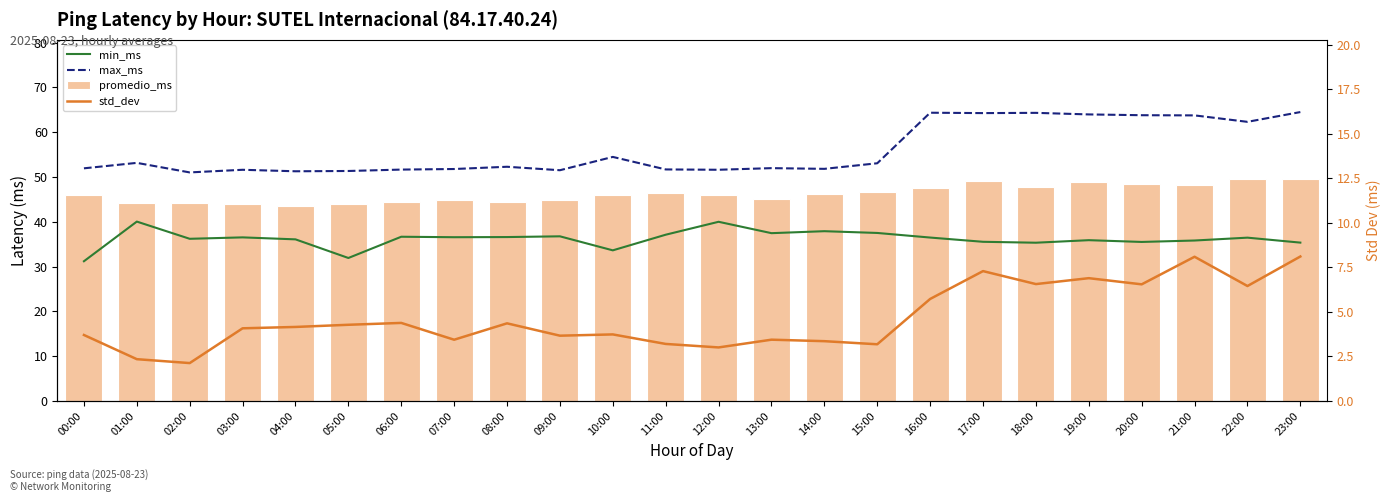

Which series has the largest total across all categories?

max_ms